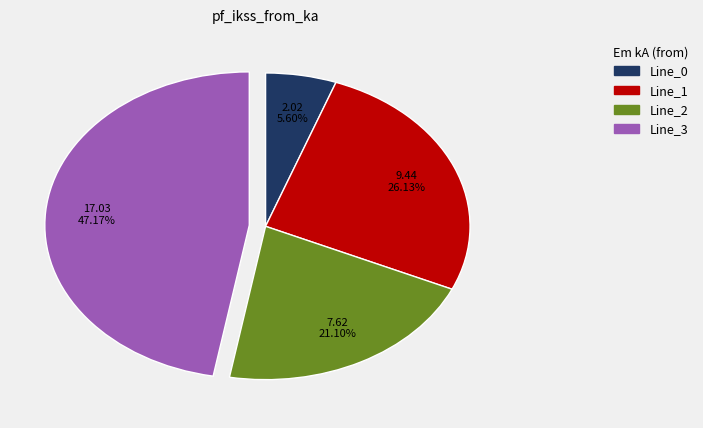

To the nearest percent, what portion does Line_2 represent?

21%